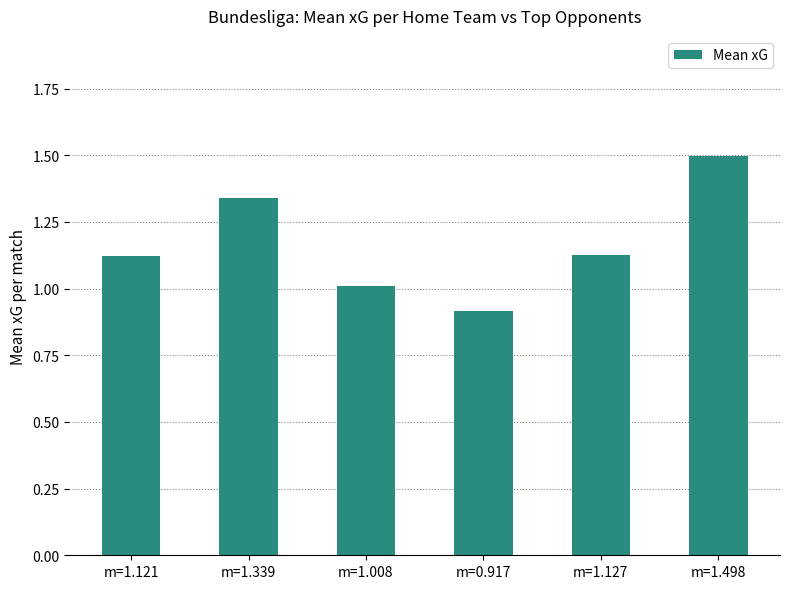

Are the bars grouped side by side (vs. stacked)?

No